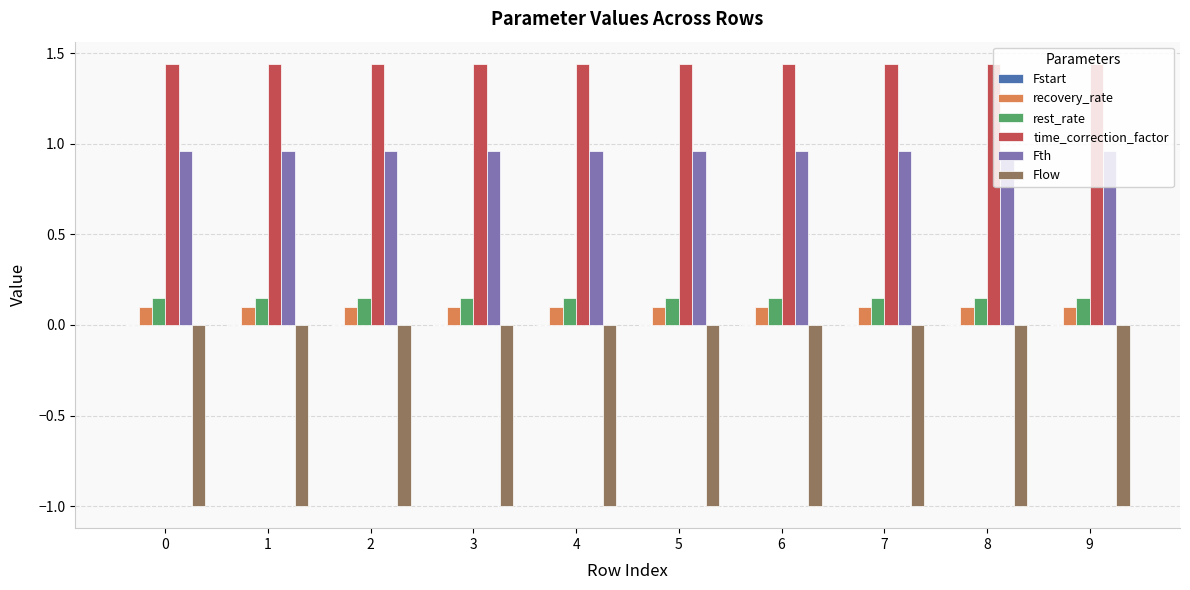

How many groups of bars are there?

10